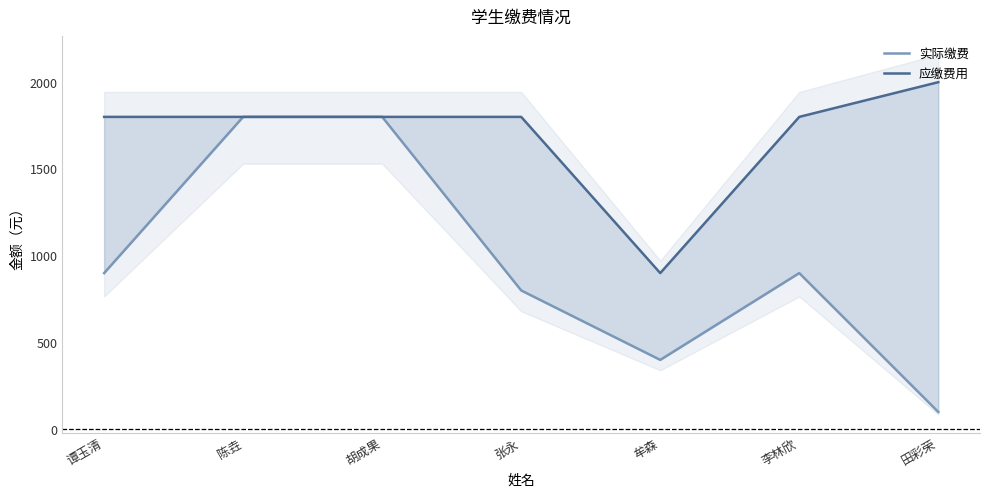

Rank the series by their average value, from lowest to highest.

实际缴费, 应缴费用